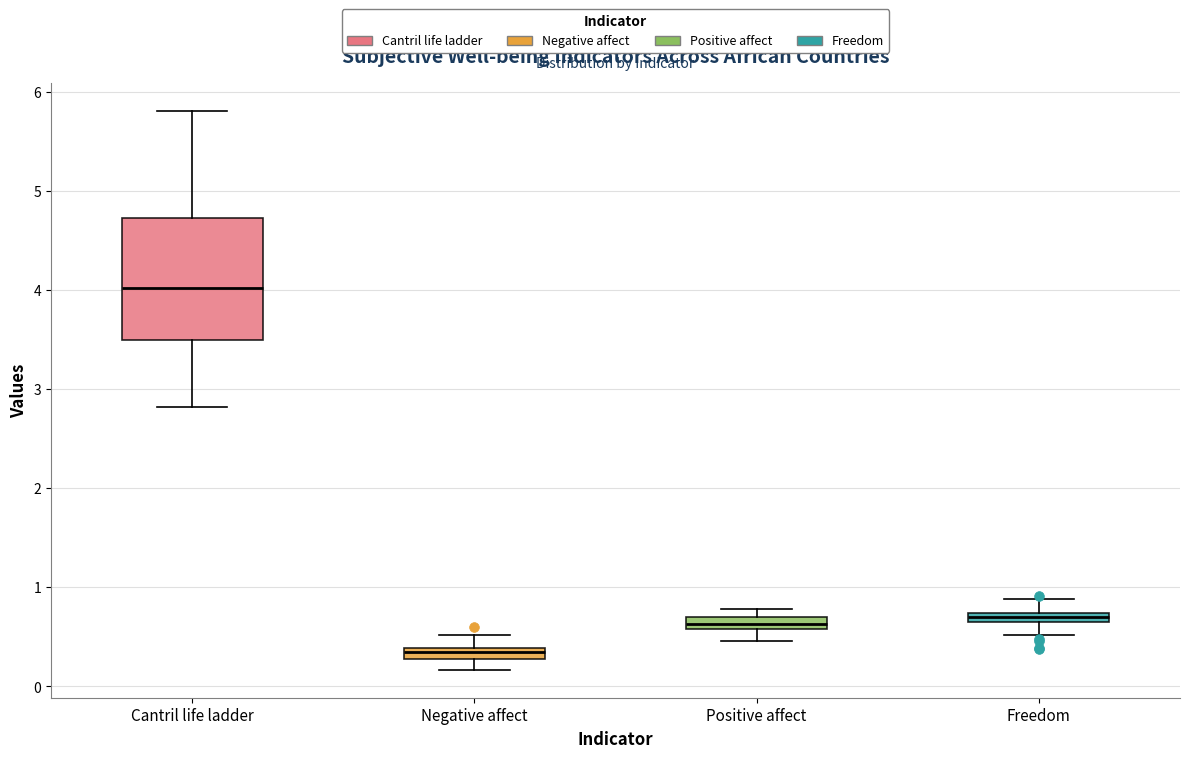

Where is the upper edge of the box for Freedom on the y-axis? The values are not printed on the chart, so give them approximately, as read against the axis.

0.7